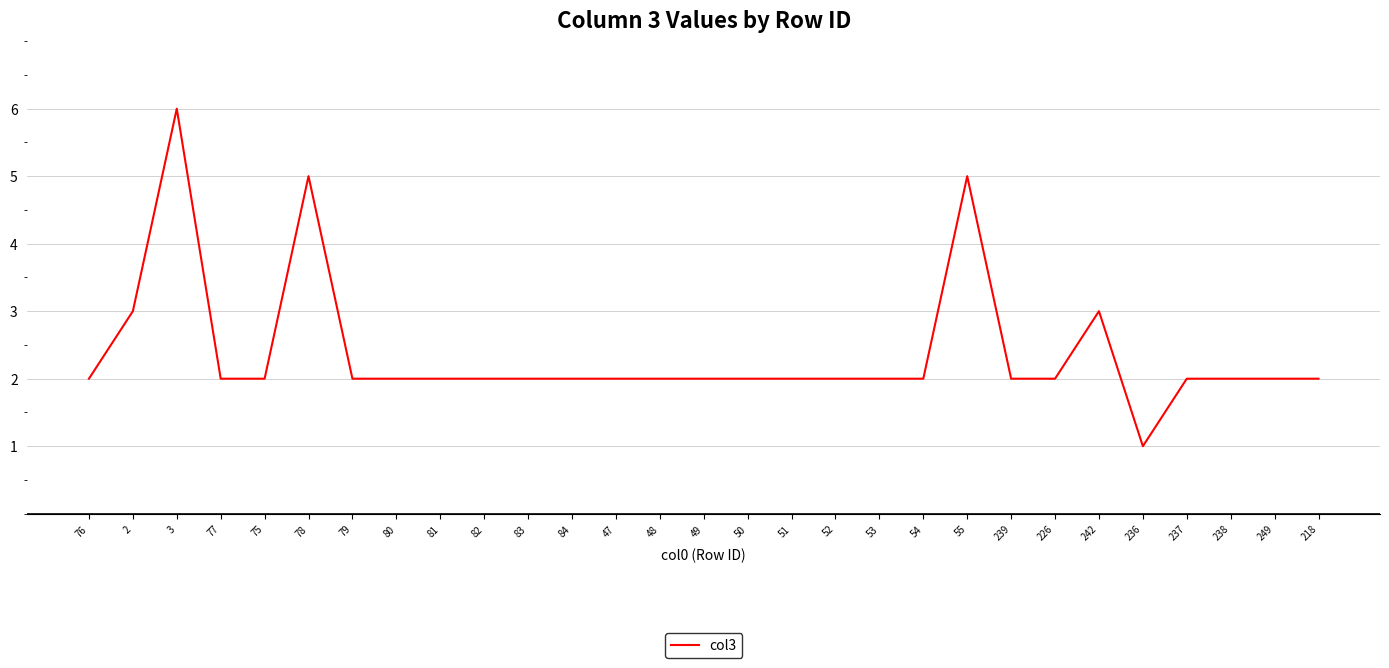

Which category has the highest value across all series?

3